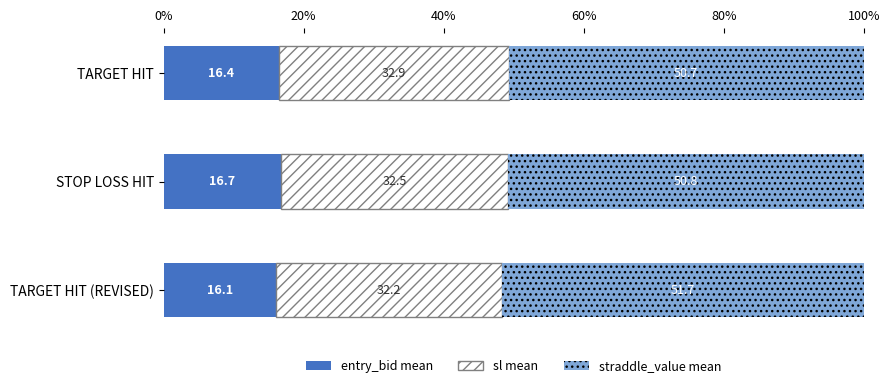

What is the average value of the entry_bid mean series?

16.4